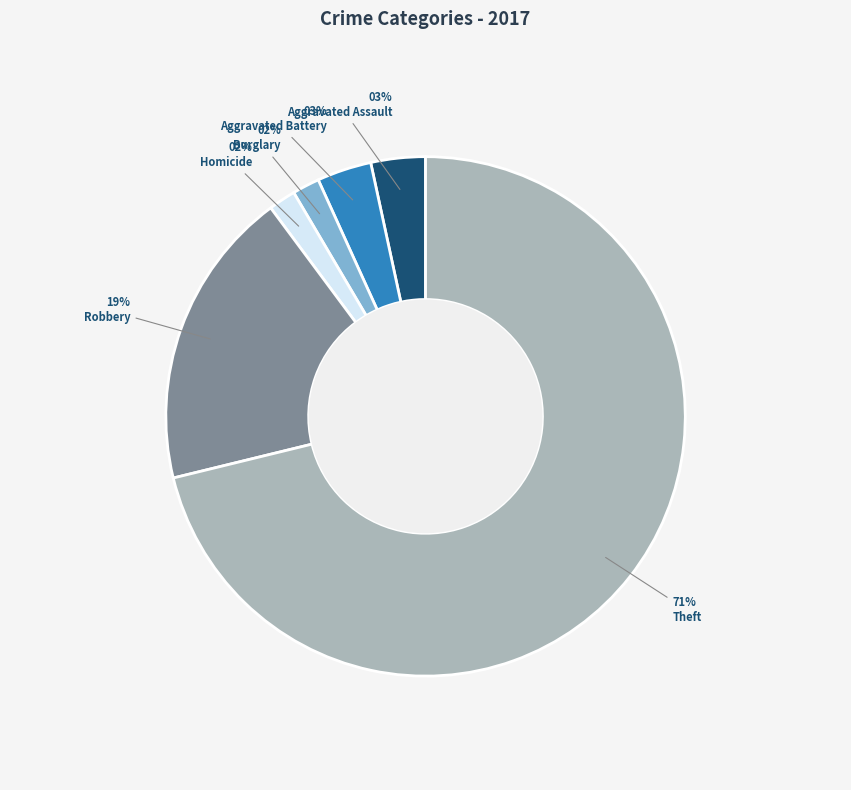

To the nearest percent, what percentage of the pie is Theft?

71%